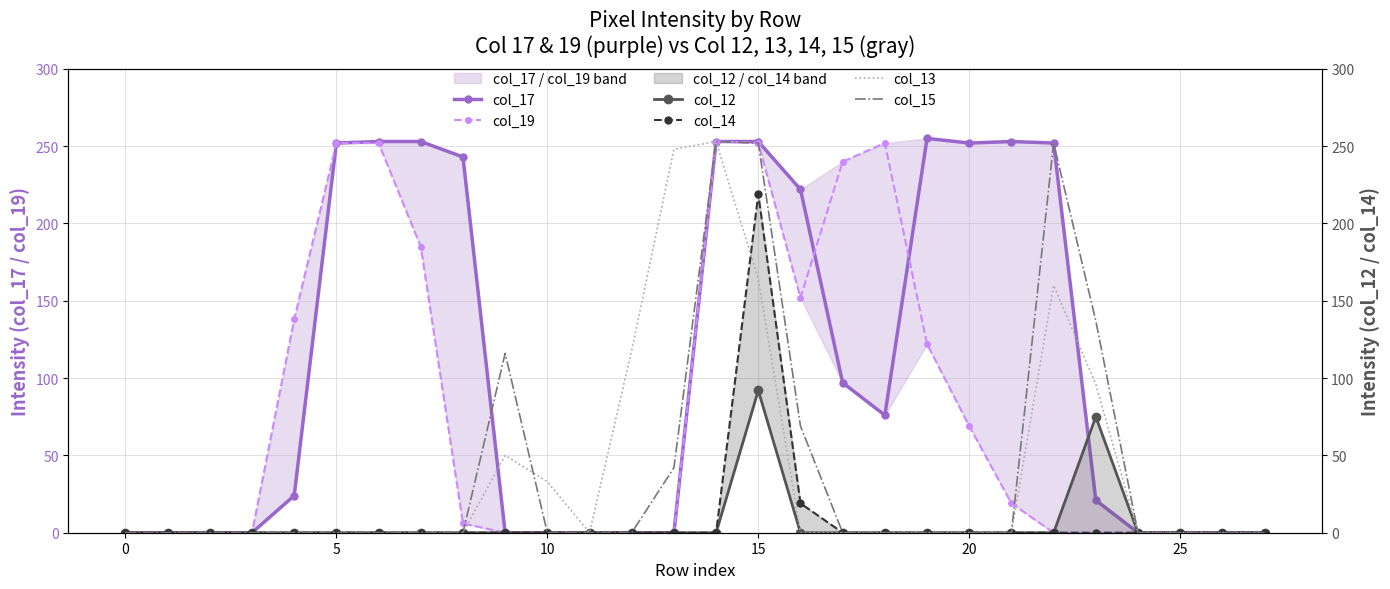

Which series has the largest range (max minus min)?

col_17